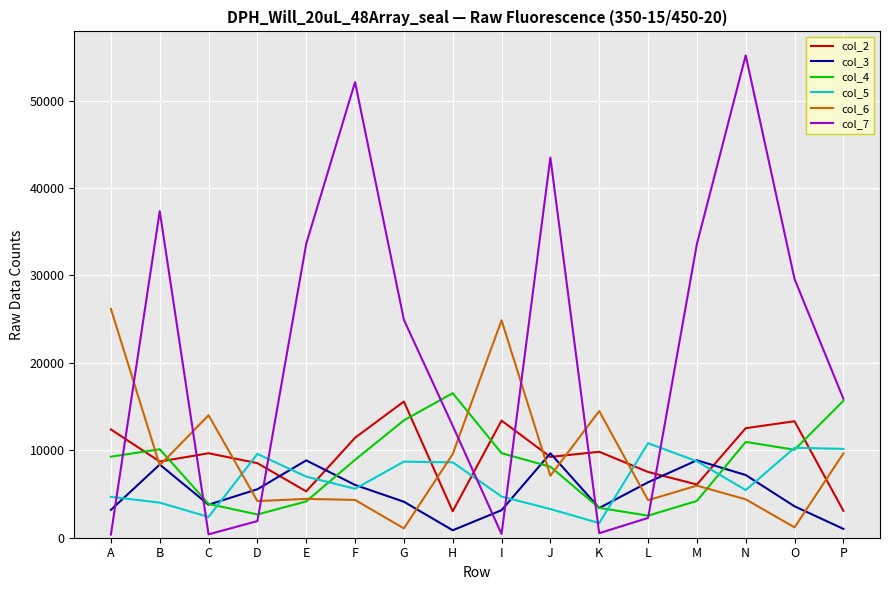

What is the difference between the col_5 values at H and F?

3021